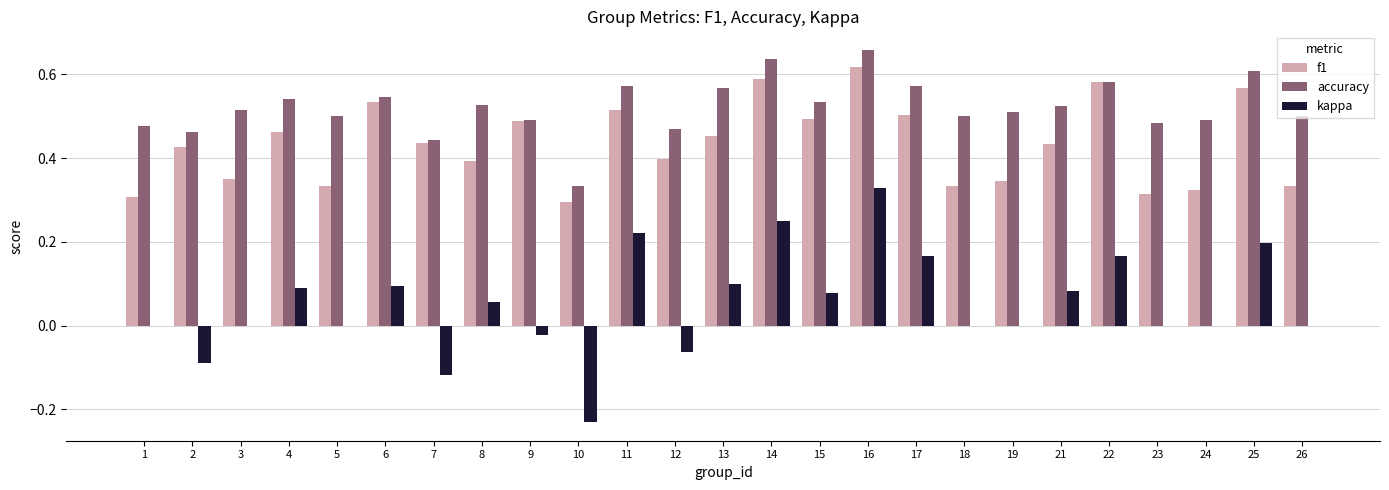

What is the sum of the f1 values at 9 and 6?

1.0